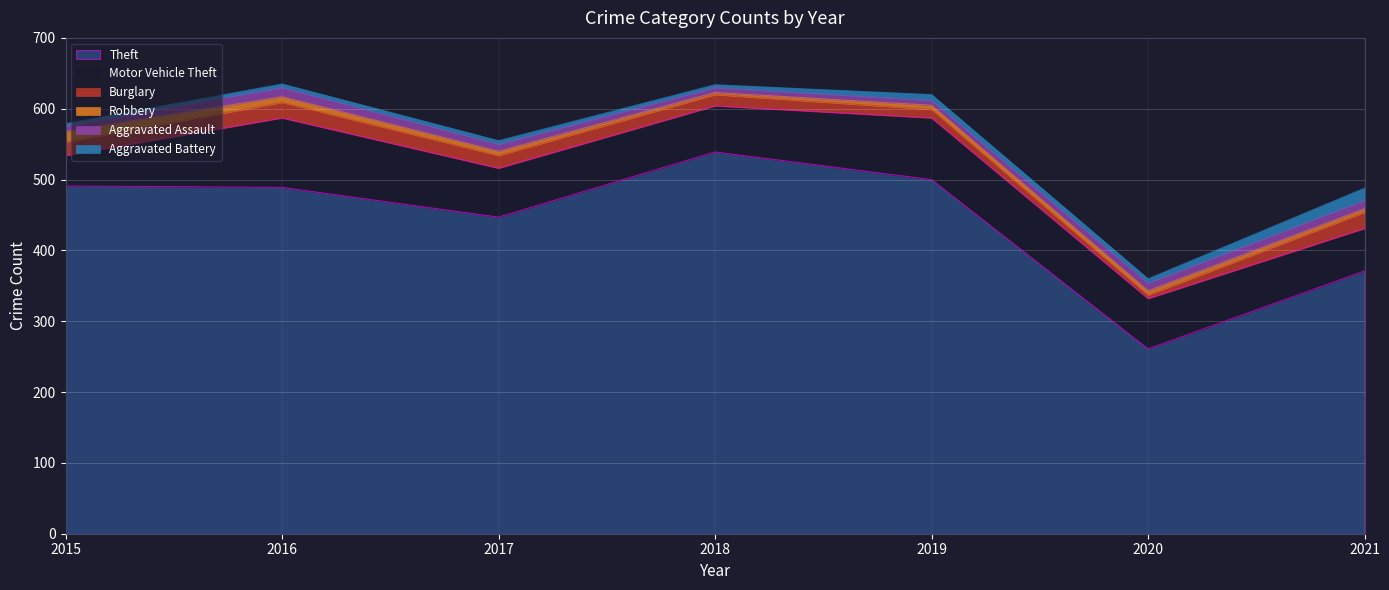

At how many categories does at least one series exceed 260?

7